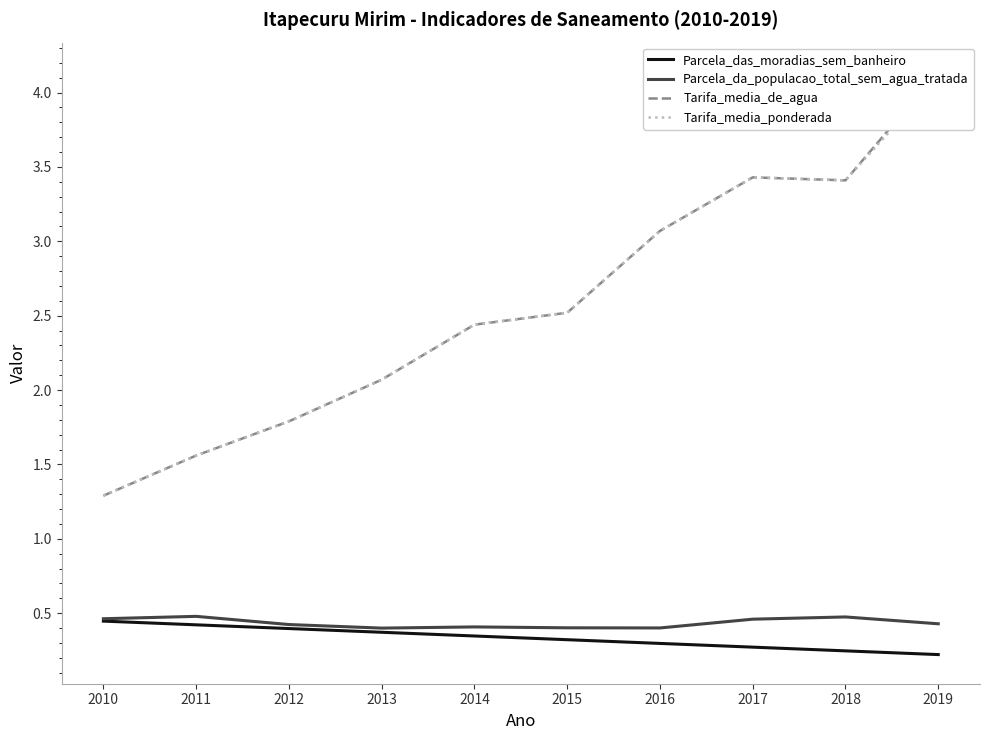

At how many categories does at least one series exceed 0?

10